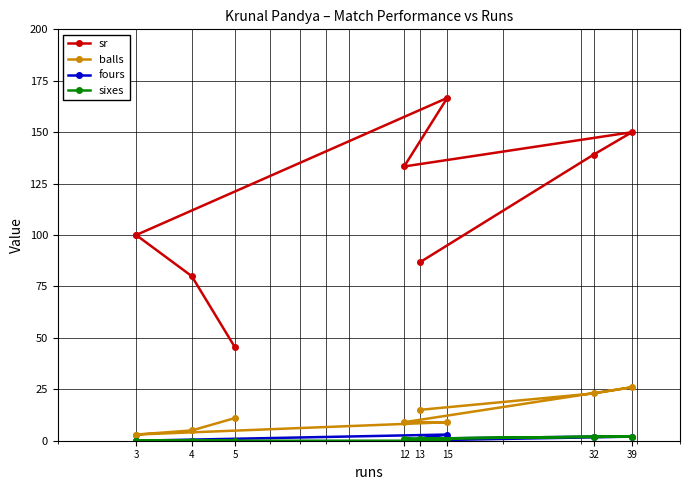

True or false: sixes has more than 0 points higher than both neighbors.

False